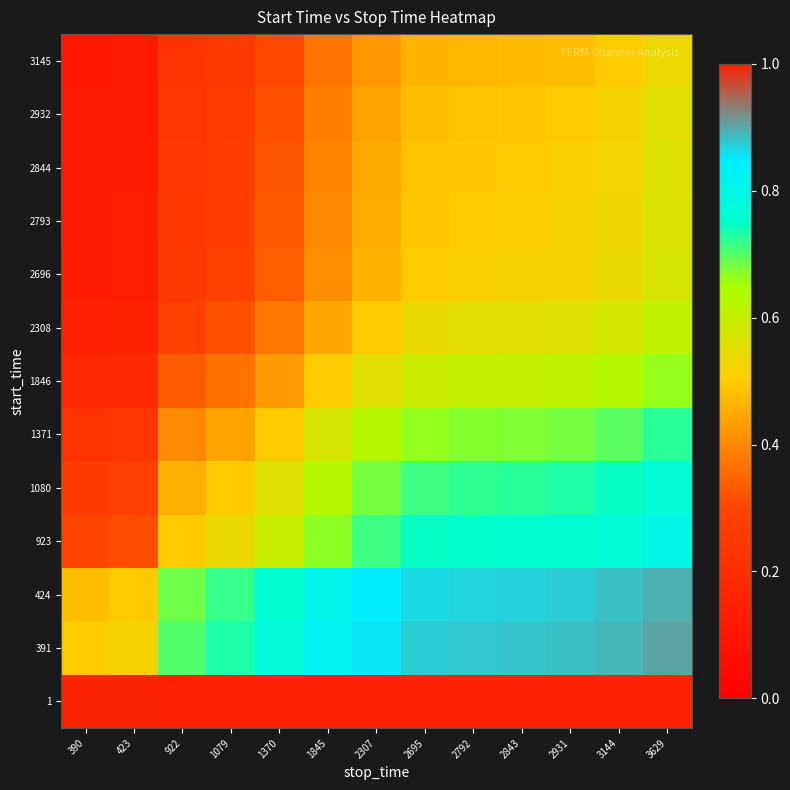

Reading left to right, transcribe all the data shown in this chart.

1: 390=1.0	423=1.0	922=1.0	1079=1.0	1370=1.0	1845=1.0	2307=1.0	2695=1.0	2792=1.0	2843=1.0	2931=1.0	3144=1.0	3629=1.0
391: 390=0.5	423=0.5	922=0.7	1079=0.7	1370=0.8	1845=0.8	2307=0.9	2695=0.9	2792=0.9	2843=0.9	2931=0.9	3144=0.9	3629=0.9
424: 390=0.5	423=0.5	922=0.7	1079=0.7	1370=0.8	1845=0.8	2307=0.8	2695=0.9	2792=0.9	2843=0.9	2931=0.9	3144=0.9	3629=0.9
923: 390=0.3	423=0.3	922=0.5	1079=0.5	1370=0.6	1845=0.7	2307=0.7	2695=0.7	2792=0.8	2843=0.8	2931=0.8	3144=0.8	3629=0.8
1080: 390=0.3	423=0.3	922=0.5	1079=0.5	1370=0.6	1845=0.6	2307=0.7	2695=0.7	2792=0.7	2843=0.7	2931=0.7	3144=0.7	3629=0.8
1371: 390=0.2	423=0.2	922=0.4	1079=0.4	1370=0.5	1845=0.6	2307=0.6	2695=0.7	2792=0.7	2843=0.7	2931=0.7	3144=0.7	3629=0.7
1846: 390=0.2	423=0.2	922=0.3	1079=0.4	1370=0.4	1845=0.5	2307=0.6	2695=0.6	2792=0.6	2843=0.6	2931=0.6	3144=0.6	3629=0.7
2308: 390=0.1	423=0.2	922=0.3	1079=0.3	1370=0.4	1845=0.4	2307=0.5	2695=0.5	2792=0.5	2843=0.6	2931=0.6	3144=0.6	3629=0.6
2696: 390=0.1	423=0.1	922=0.3	1079=0.3	1370=0.3	1845=0.4	2307=0.5	2695=0.5	2792=0.5	2843=0.5	2931=0.5	3144=0.5	3629=0.6
2793: 390=0.1	423=0.1	922=0.2	1079=0.3	1370=0.3	1845=0.4	2307=0.5	2695=0.5	2792=0.5	2843=0.5	2931=0.5	3144=0.5	3629=0.6
2844: 390=0.1	423=0.1	922=0.2	1079=0.3	1370=0.3	1845=0.4	2307=0.4	2695=0.5	2792=0.5	2843=0.5	2931=0.5	3144=0.5	3629=0.6
2932: 390=0.1	423=0.1	922=0.2	1079=0.3	1370=0.3	1845=0.4	2307=0.4	2695=0.5	2792=0.5	2843=0.5	2931=0.5	3144=0.5	3629=0.6
3145: 390=0.1	423=0.1	922=0.2	1079=0.3	1370=0.3	1845=0.4	2307=0.4	2695=0.5	2792=0.5	2843=0.5	2931=0.5	3144=0.5	3629=0.5